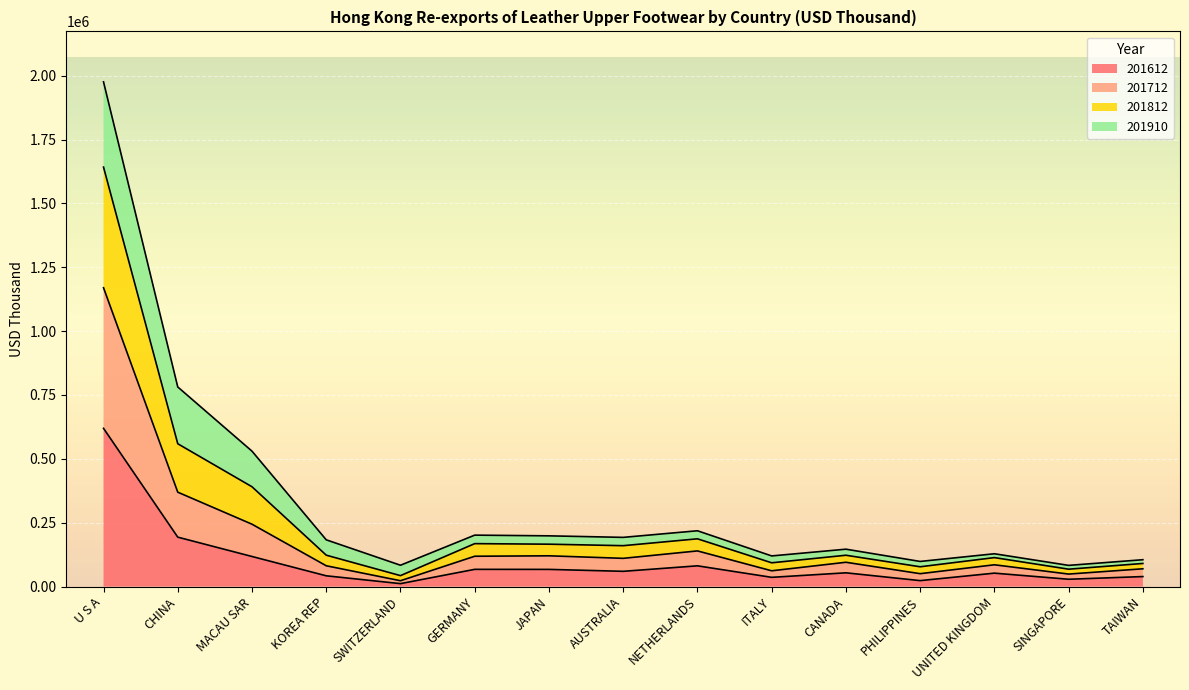

At which label does 201712 first exceed 122891?

U S A